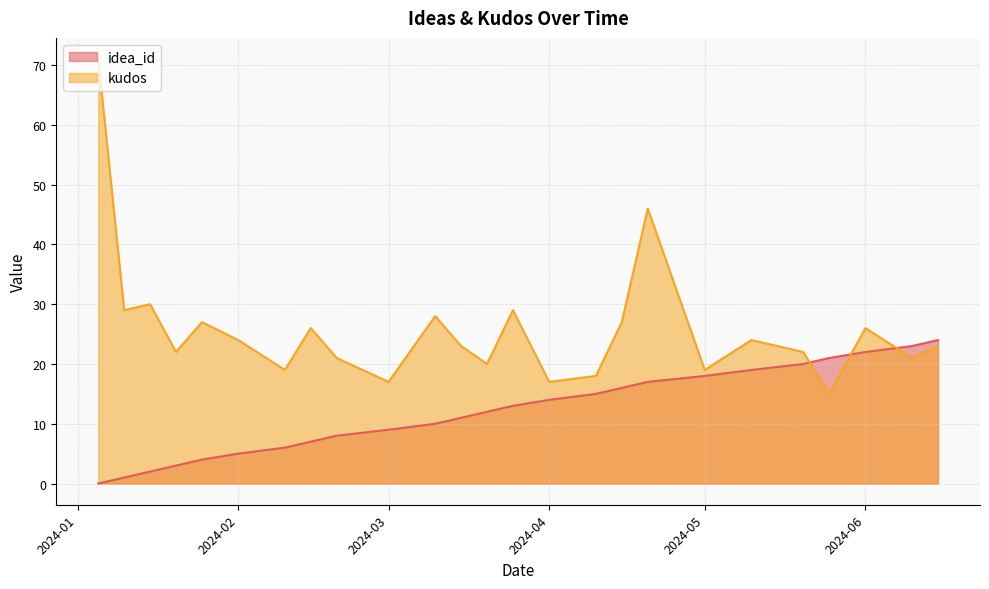

True or false: there are more than 0 points higher than both neighbors.

False